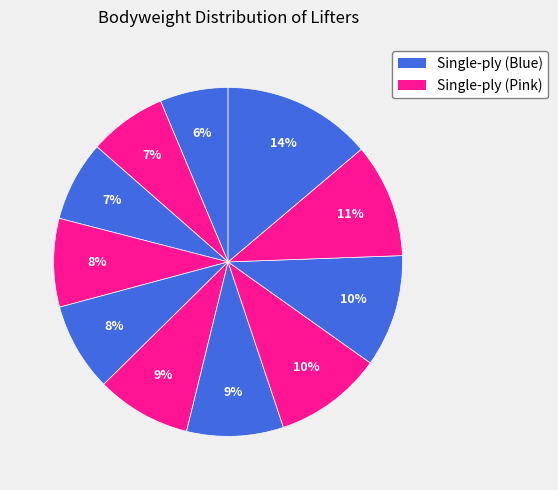

Count the number of slices in the pie.

11